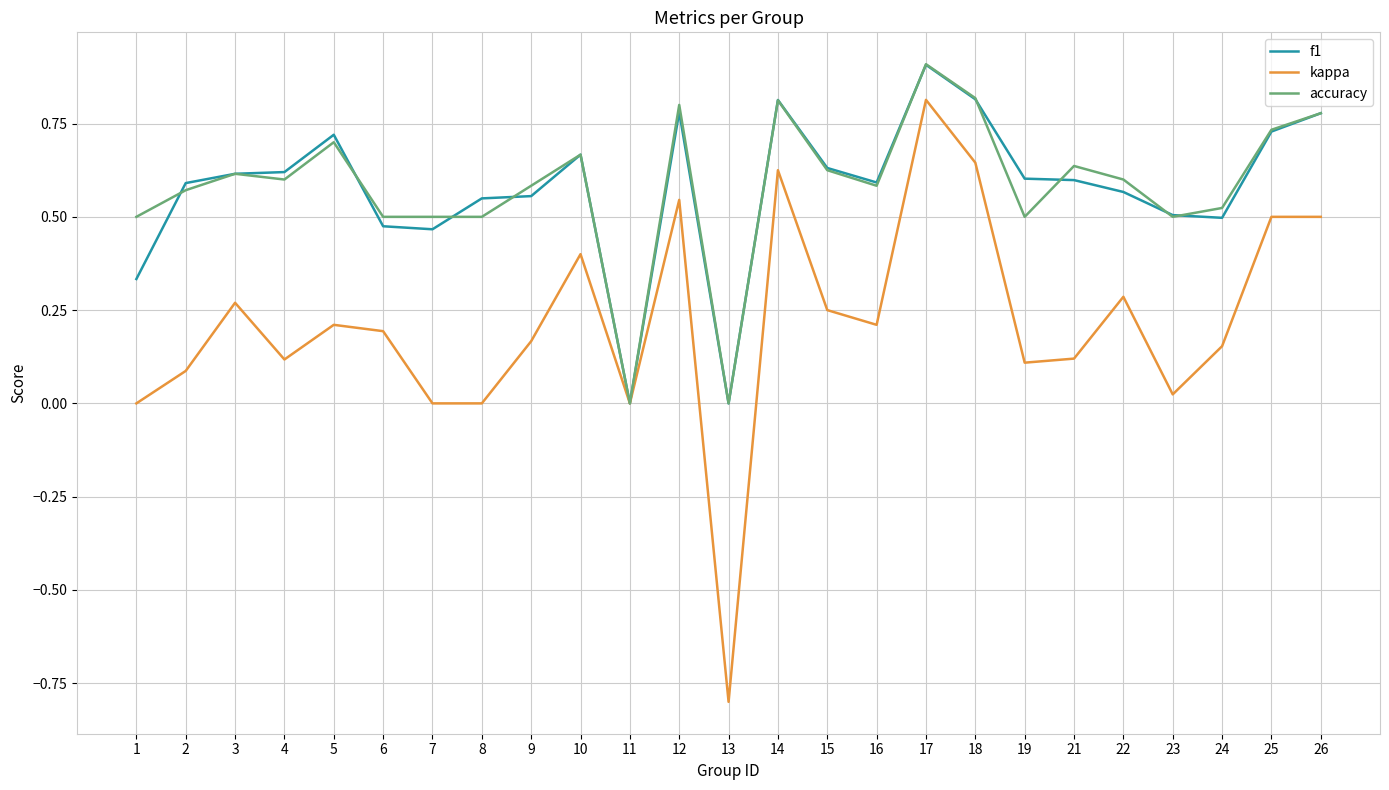

Which series has the largest range (max minus min)?

kappa